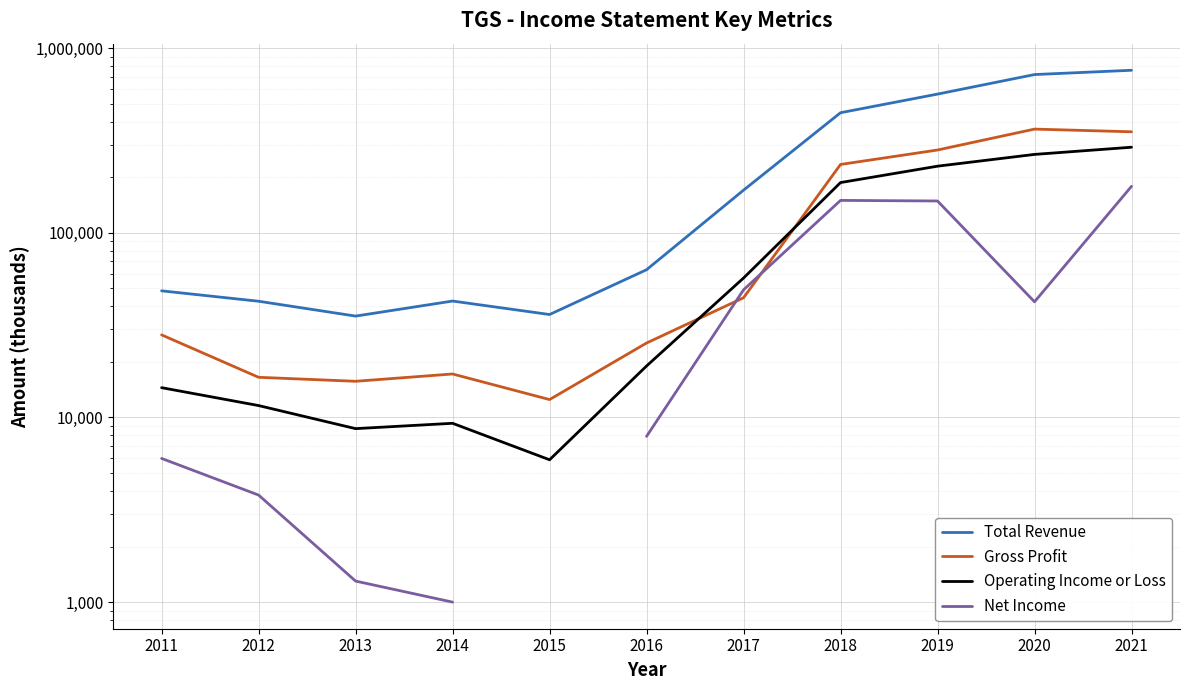

Where is the first local minimum for Operating Income or Loss?

2013